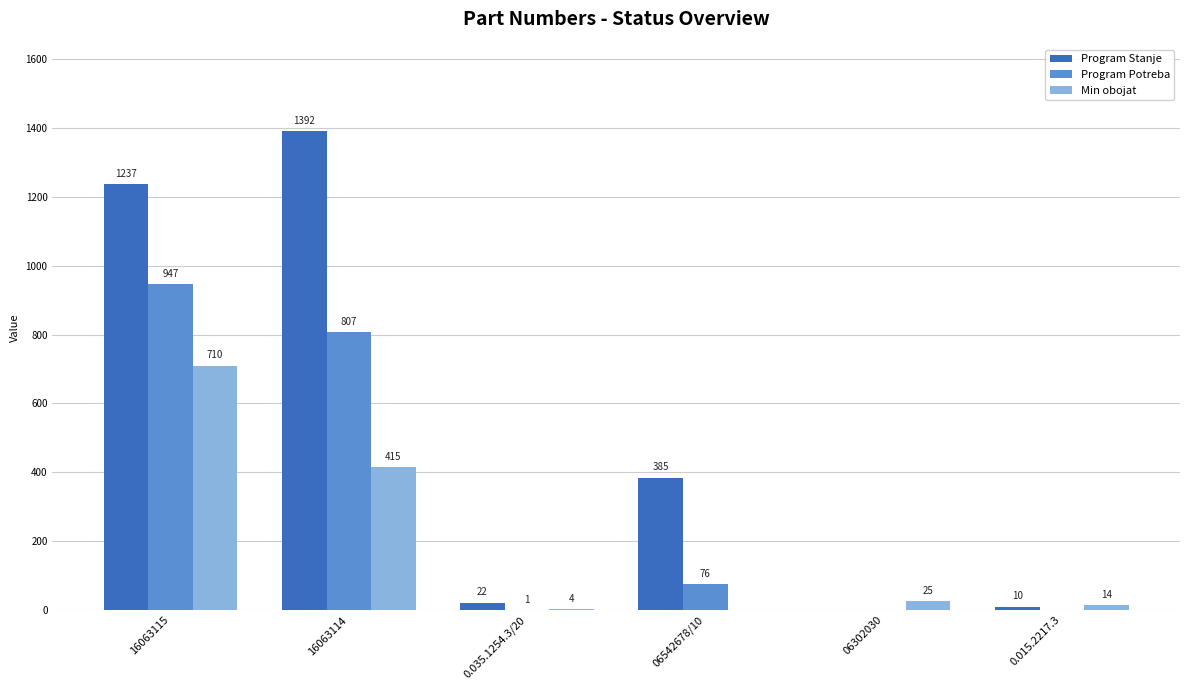

Which series changed the most between 16063115 and 0.035.1254.3/20?

Program Stanje